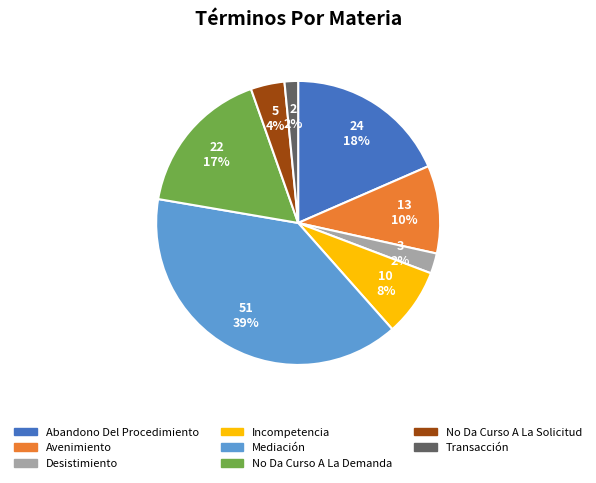

Combined, do Incompetencia and Mediación account for over 50%?

No